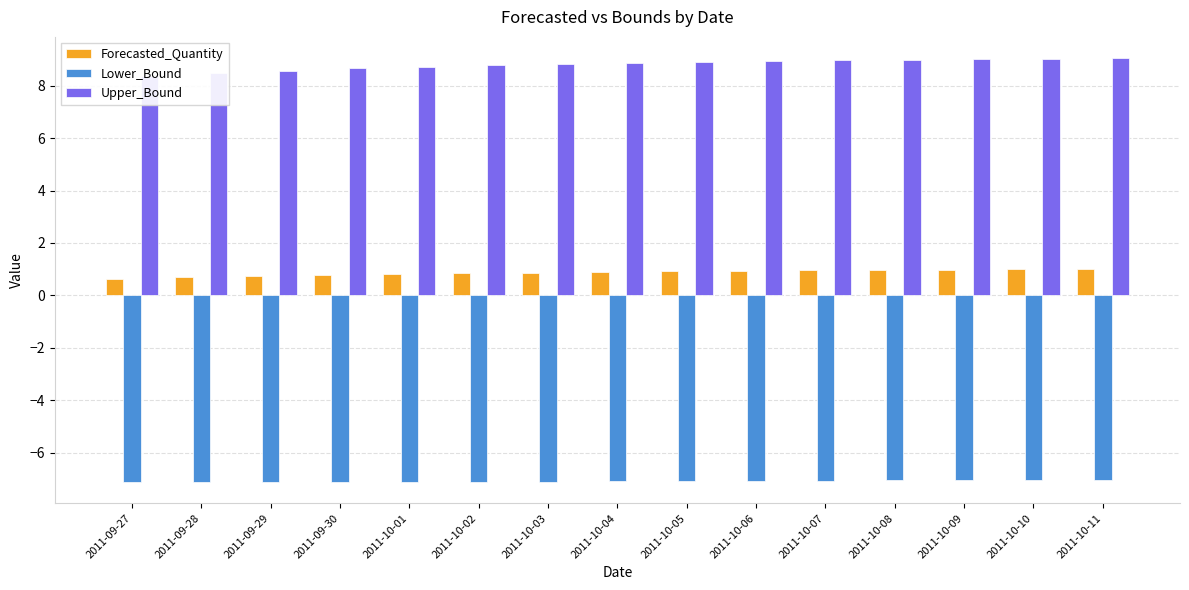

Rank the series by their maximum value, from highest to lowest.

Upper_Bound, Forecasted_Quantity, Lower_Bound